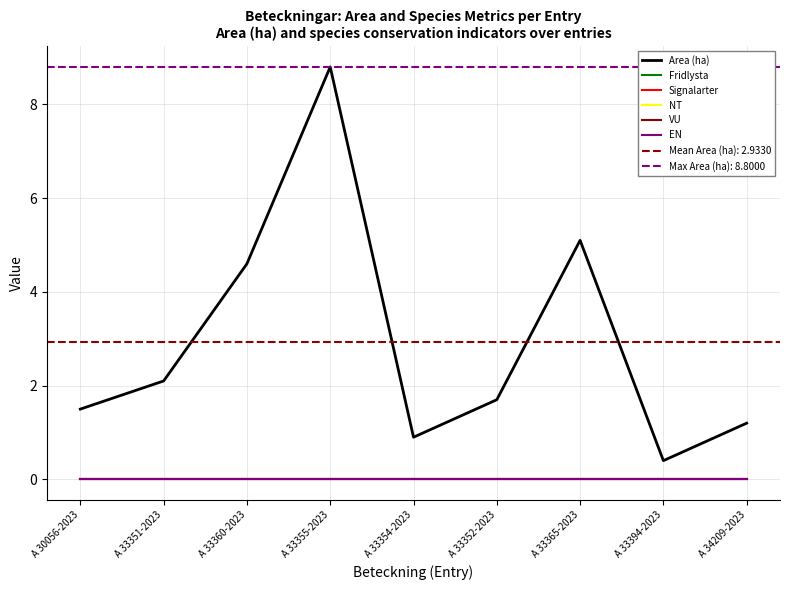

At which label is Area (ha) closest to 4?

A 33360-2023